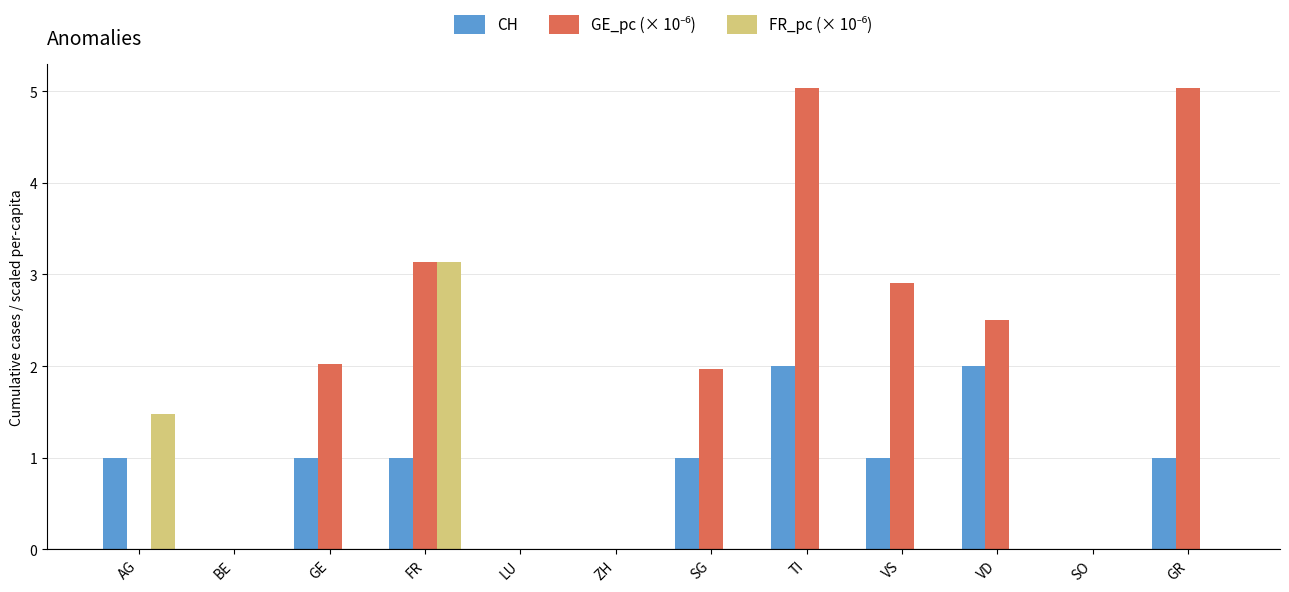

What is the greatest value displayed?

5.0